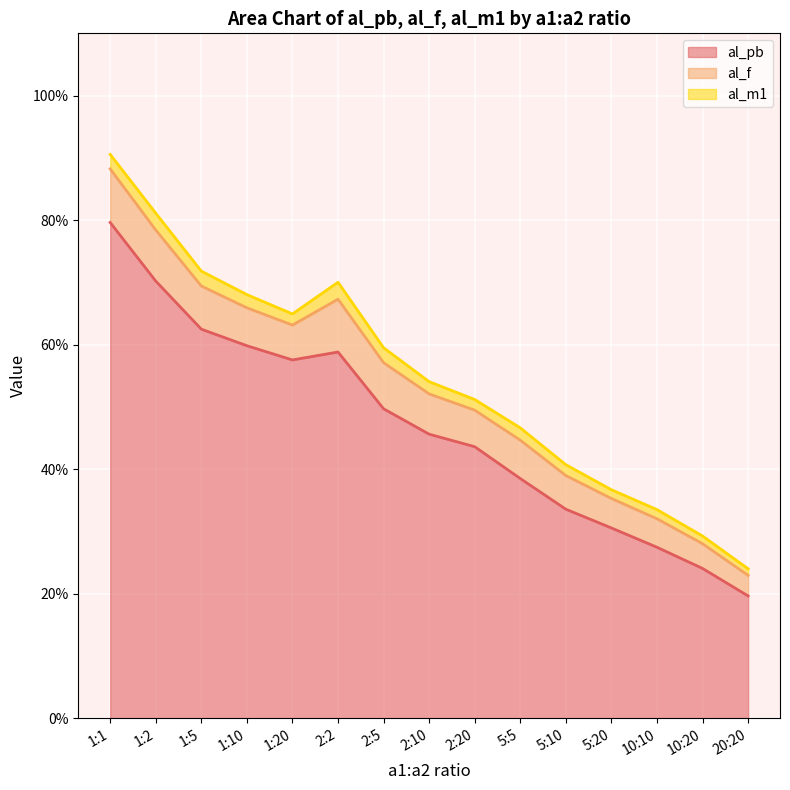

Between 1:2 and 2:10, which is larger?

1:2